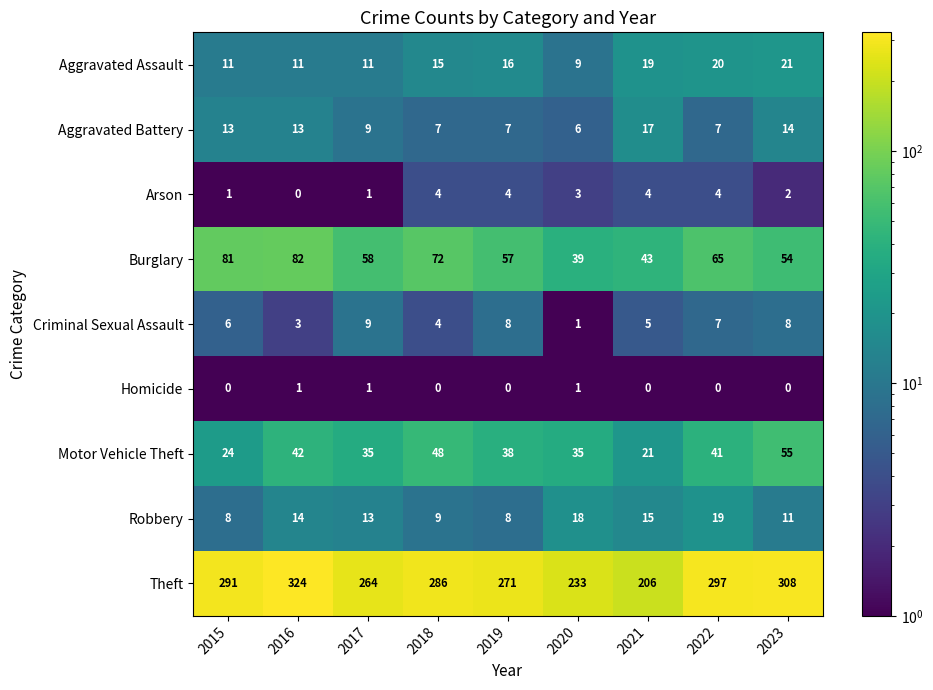

What value does the Aggravated Battery series have at 2023?

14